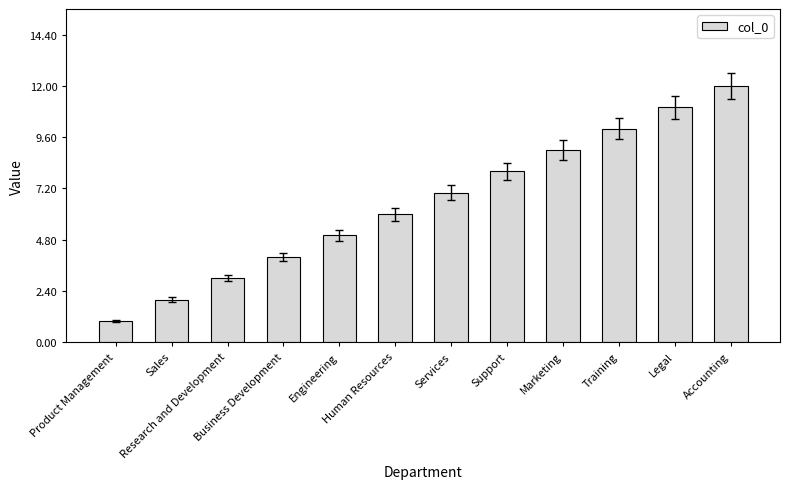

Between Sales and Product Management, which is larger?

Sales